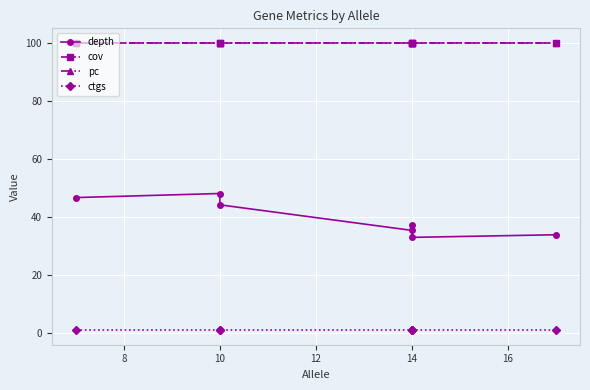

What is the value of the cov point at the 3rd from the left?

100.0